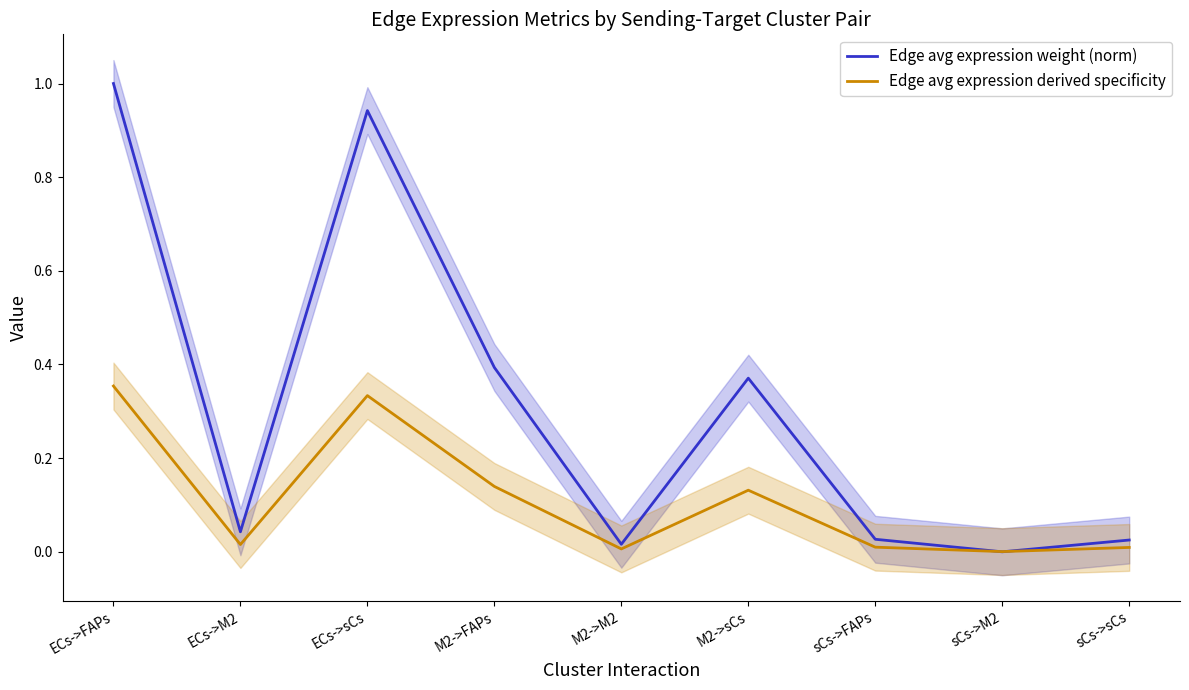

After their last crossing, which series has the higher values: Edge avg expression derived specificity or Edge avg expression weight (norm)?

Edge avg expression weight (norm)